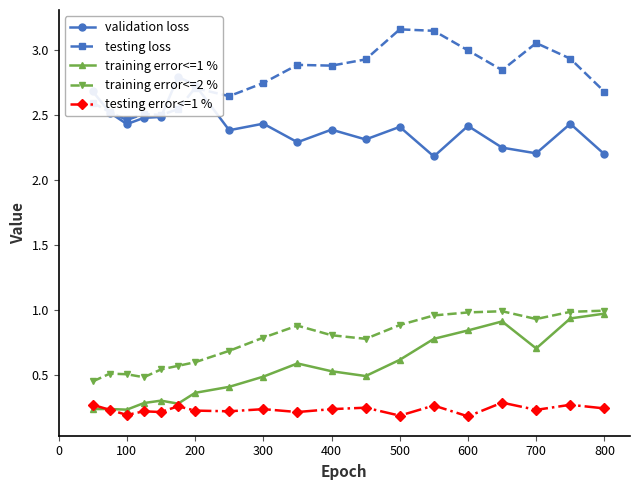

True or false: testing error<=1 % and validation loss intersect in this chart.

False